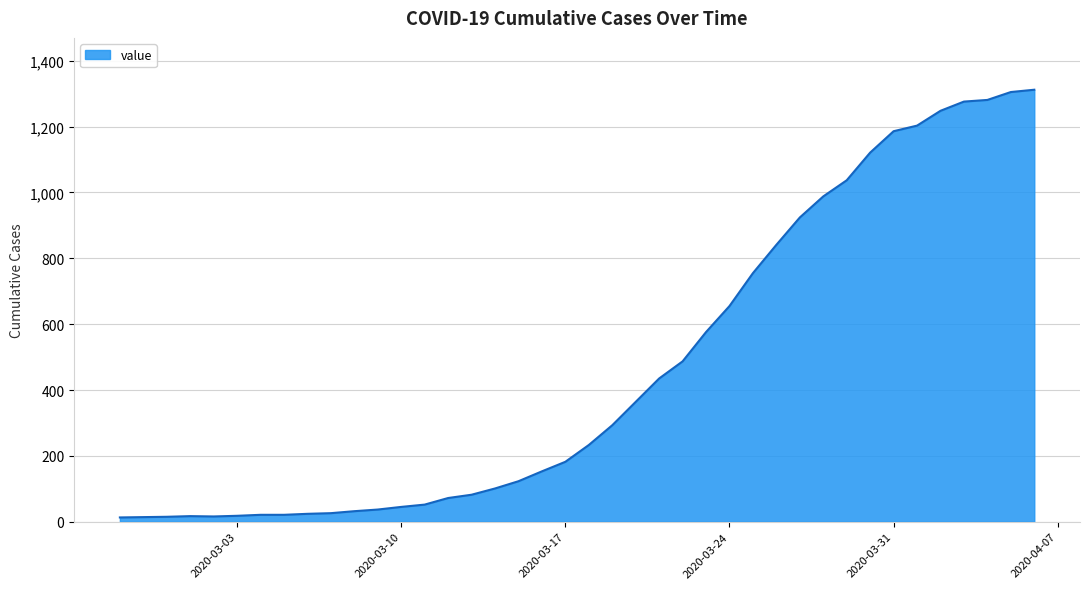

What is the difference between the maximum and minimum values?

1299